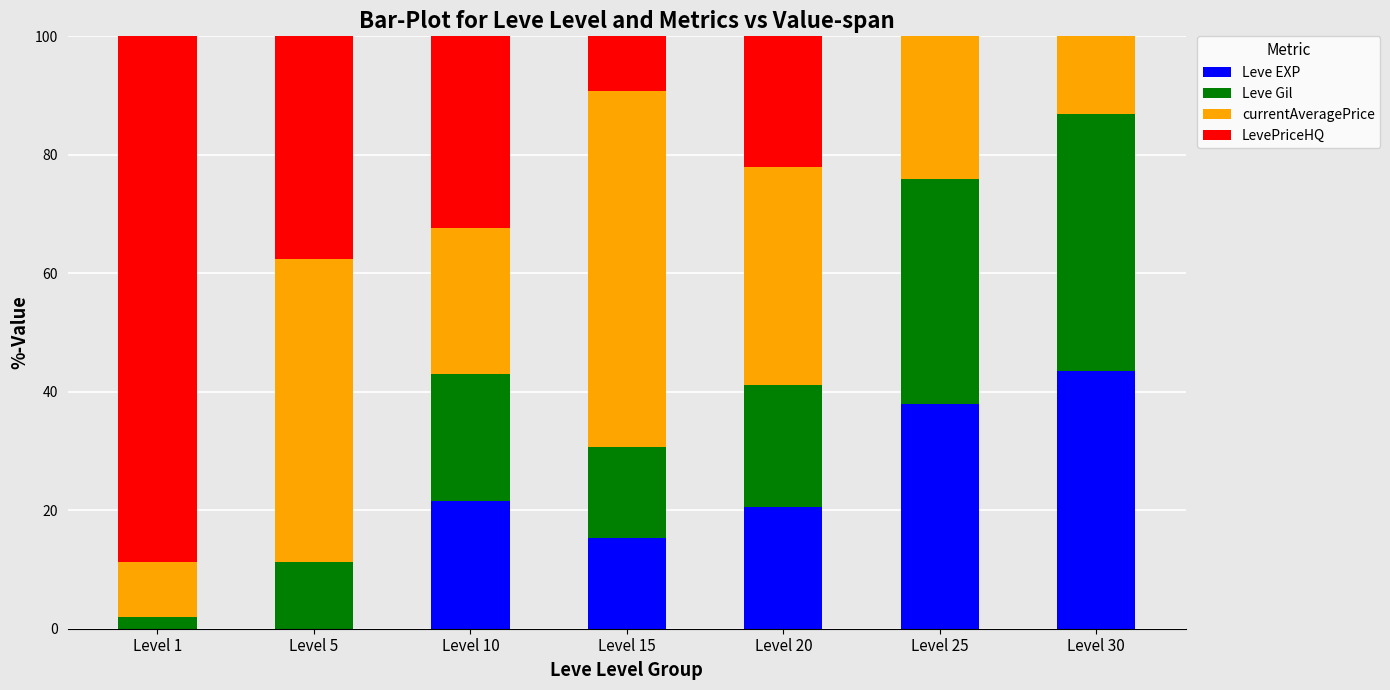

What is the sum of all Leve EXP values?

138.8